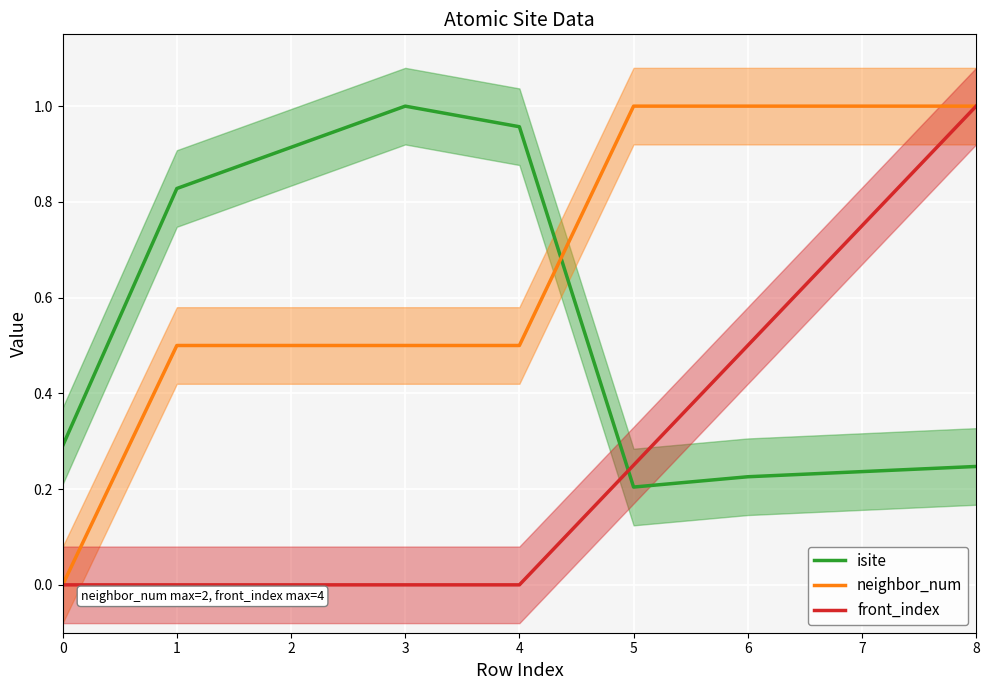

Is the value of isite at 7 greater than the value of front_index at 2?

Yes